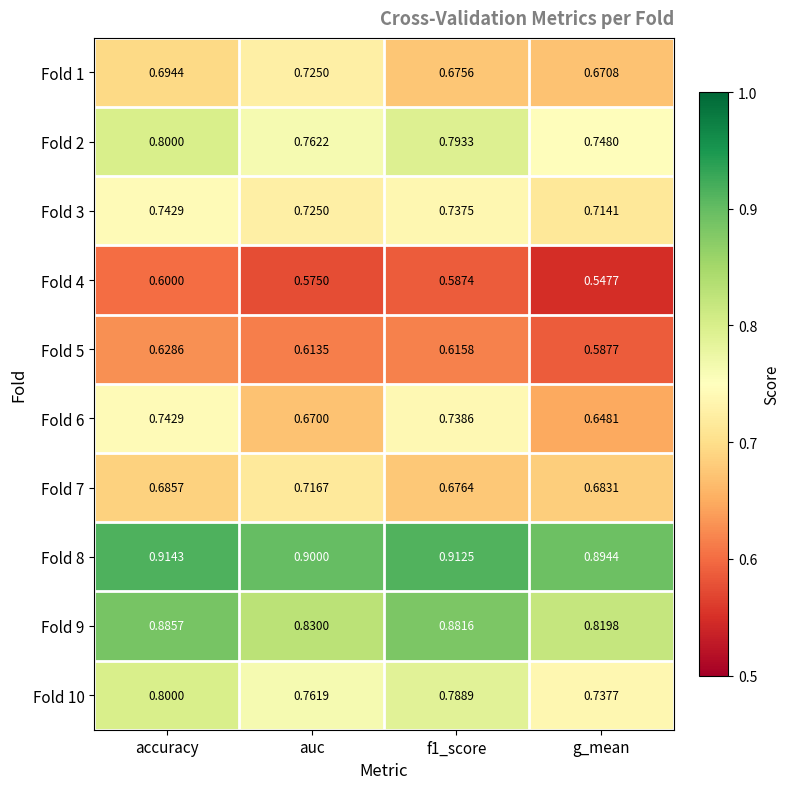

Which label corresponds to the largest value in the chart?

accuracy